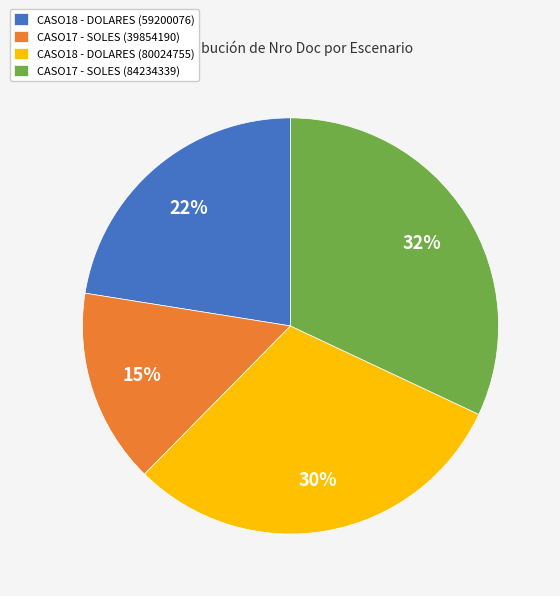

To the nearest percent, what is the average slice percentage?

25%